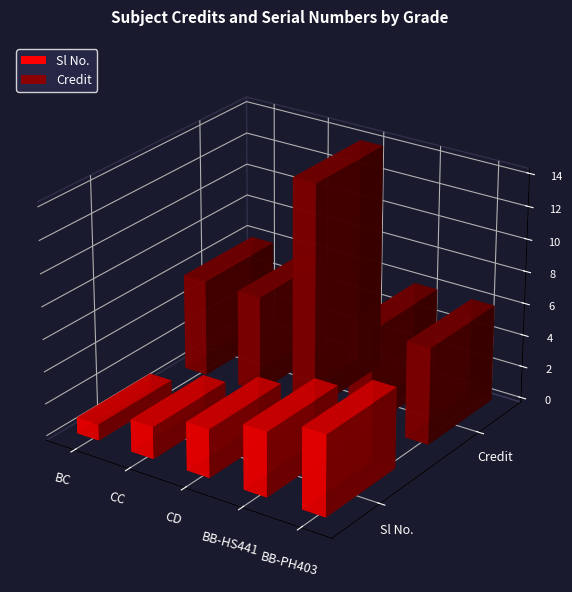

What is the difference between the maximum and minimum values in the Sl No. series?

4